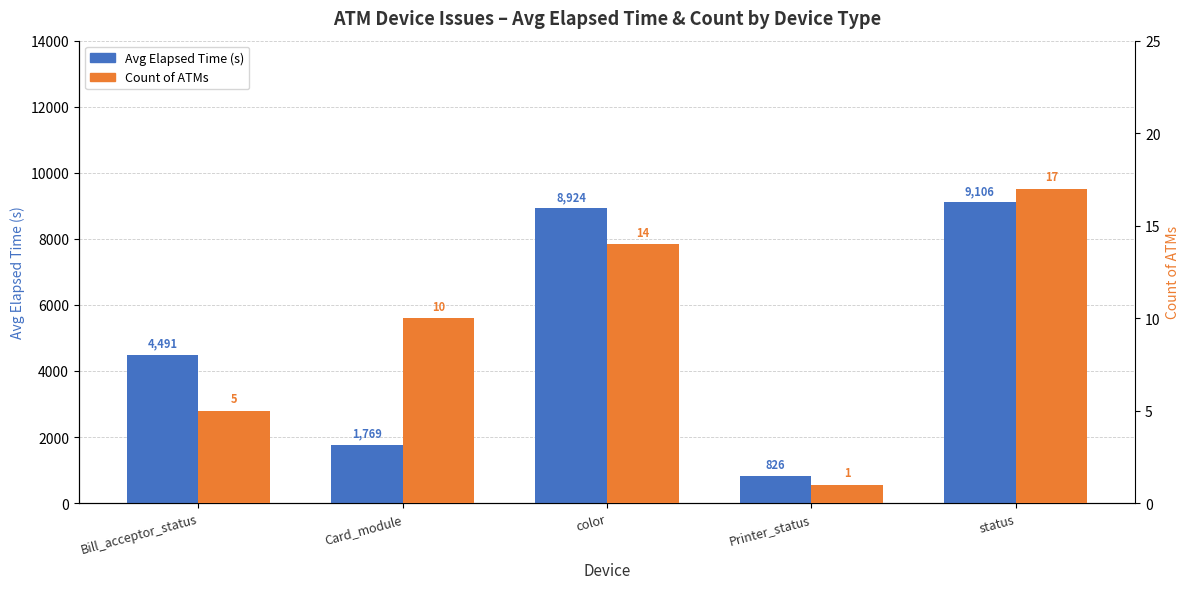

The Count of ATMs series shows 5 at Bill_acceptor_status. True or false?

True